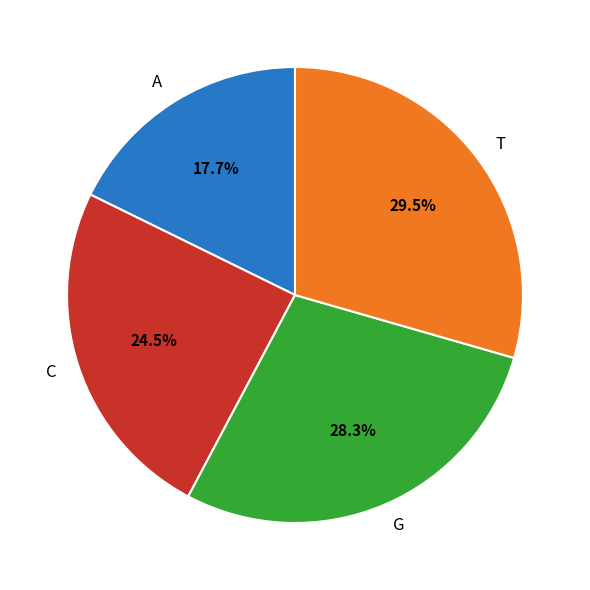

What is the ratio of the value at C to the value at G?

0.9